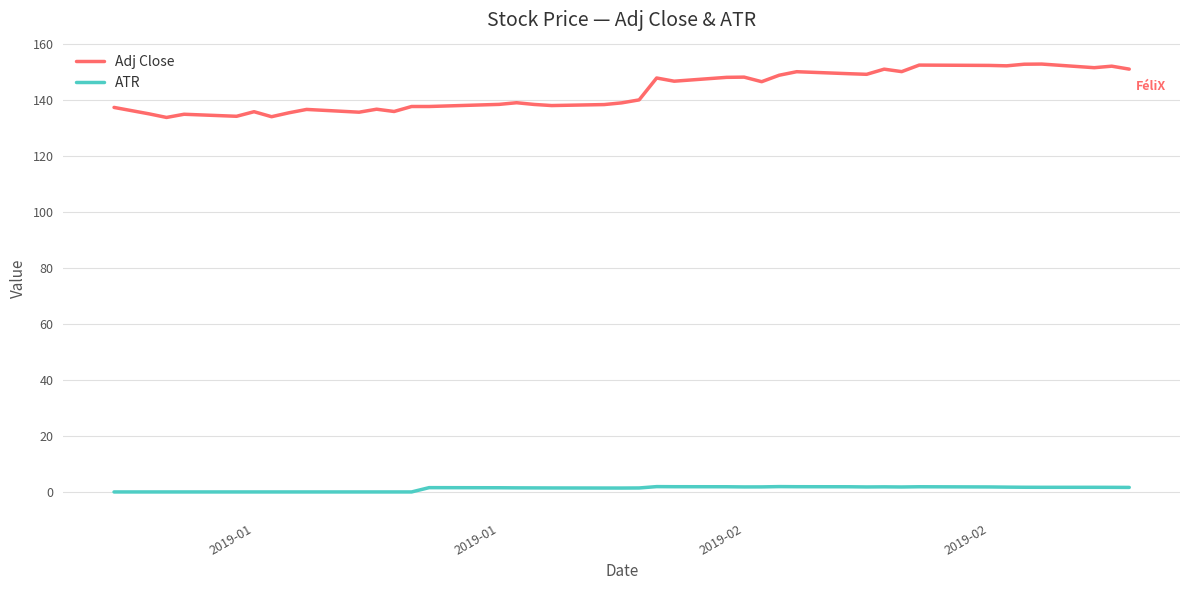

Count the number of data series in this chart.

2